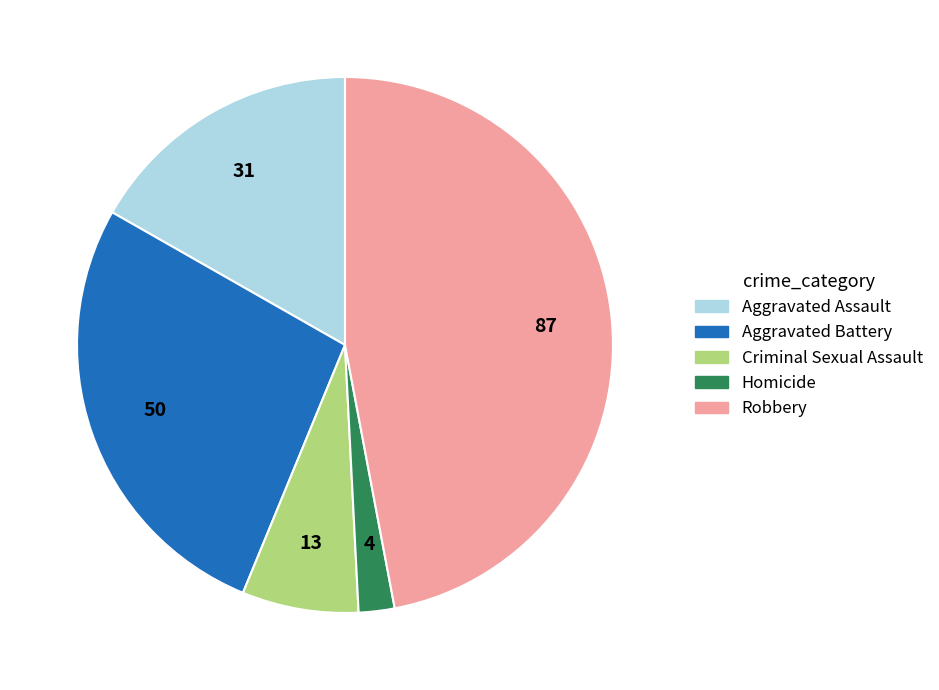

Is the sum of Robbery and Criminal Sexual Assault greater than half?

Yes